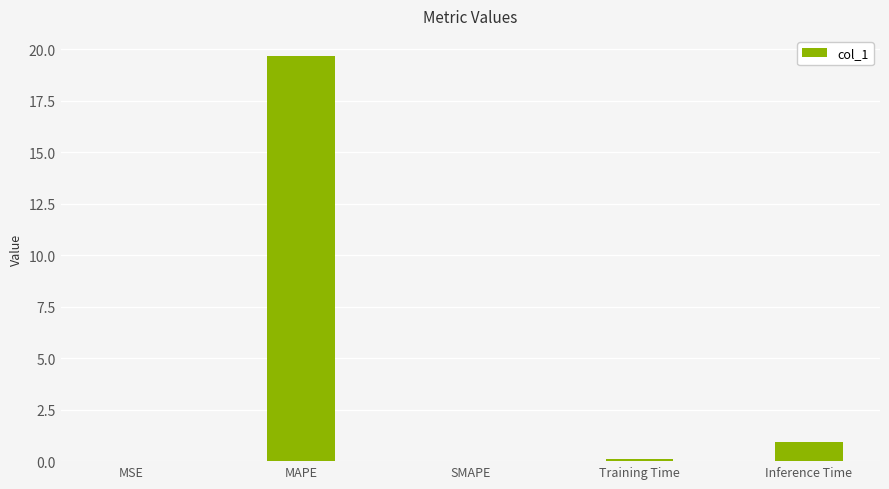

At which category does the chart reach its peak across all series?

MAPE